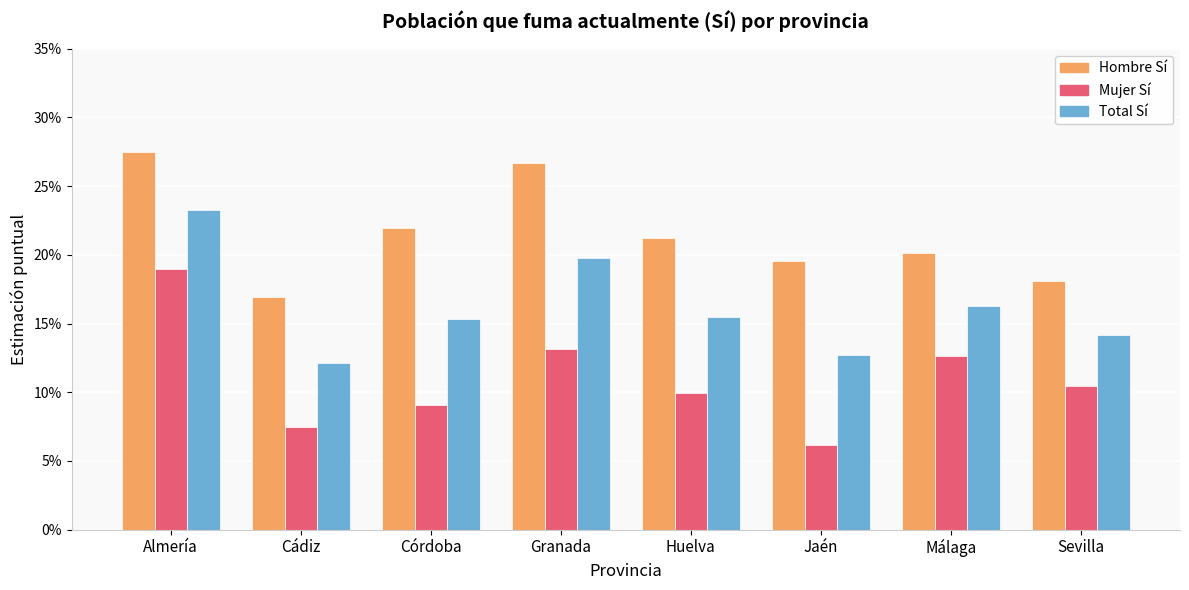

Reading right to left, extract all data points from this chart.

Hombre Si: 0.2	0.2	0.2	0.2	0.3	0.2	0.2	0.3
Mujer Si: 0.1	0.1	0.1	0.1	0.1	0.1	0.1	0.2
Total Si: 0.1	0.2	0.1	0.2	0.2	0.2	0.1	0.2